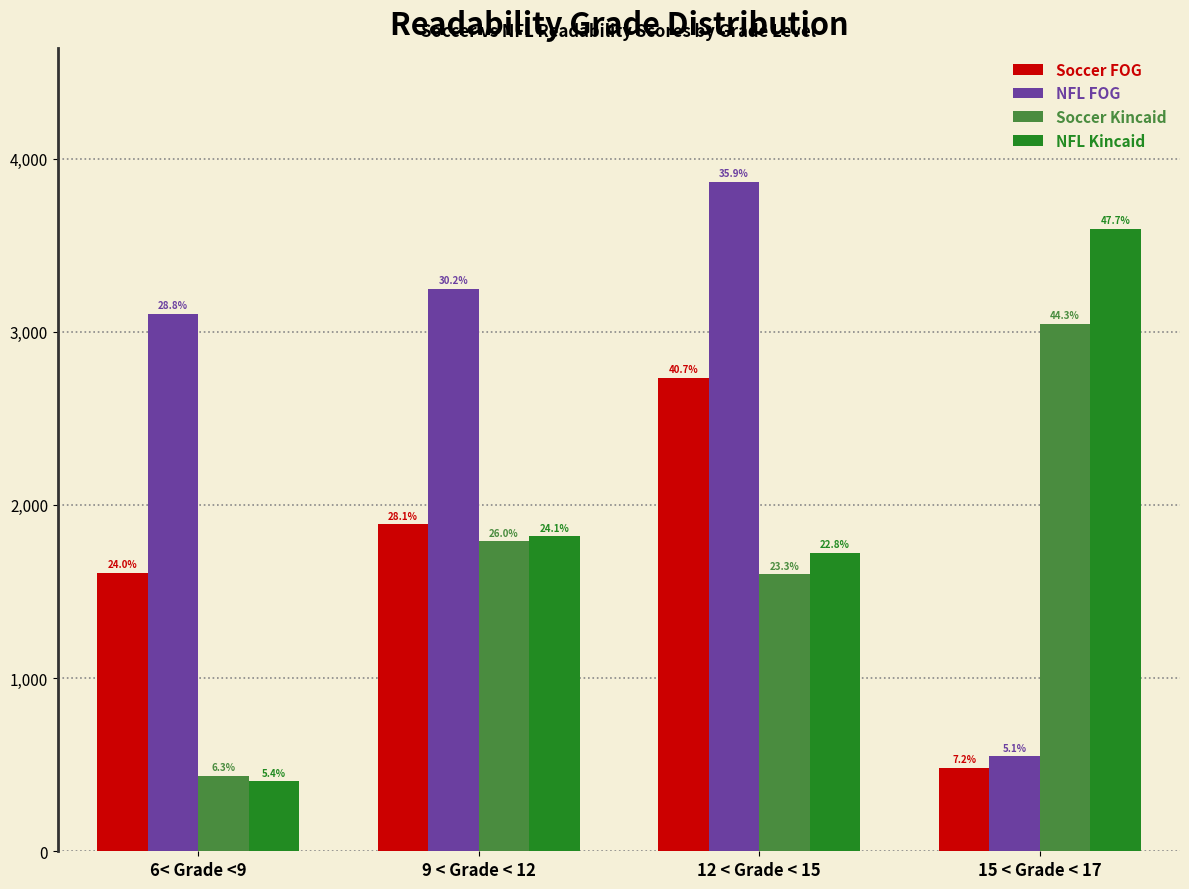

What is the difference between the maximum and minimum values in the Soccer FOG series?

2252